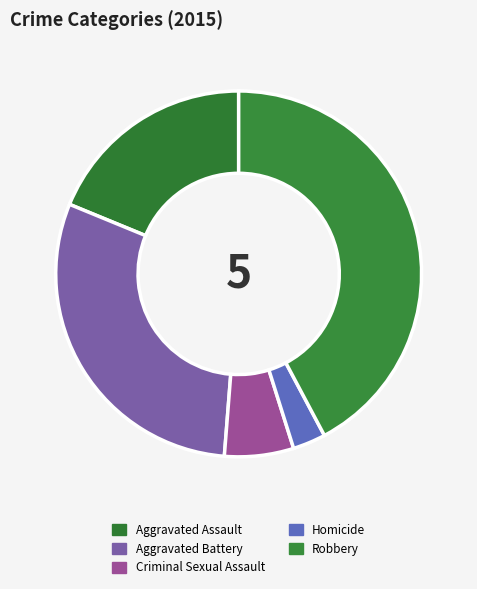

How many slices are in this pie chart?

5